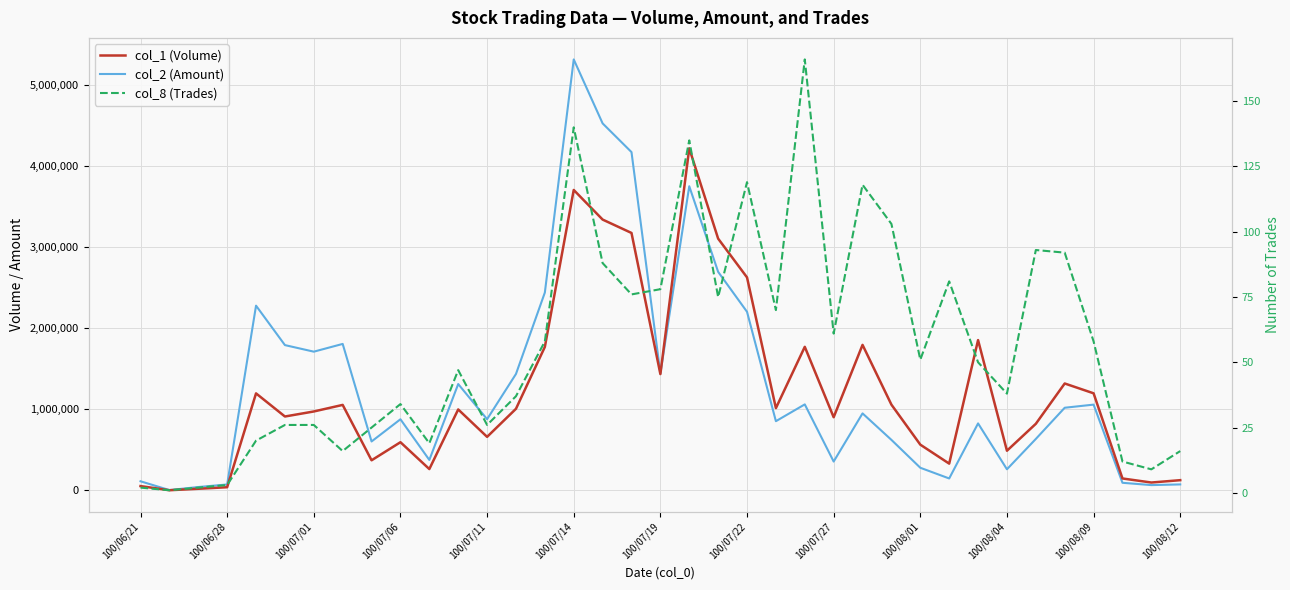

What are all the series names shown in the legend?

col_1 (Volume), col_2 (Amount), col_8 (Trades)